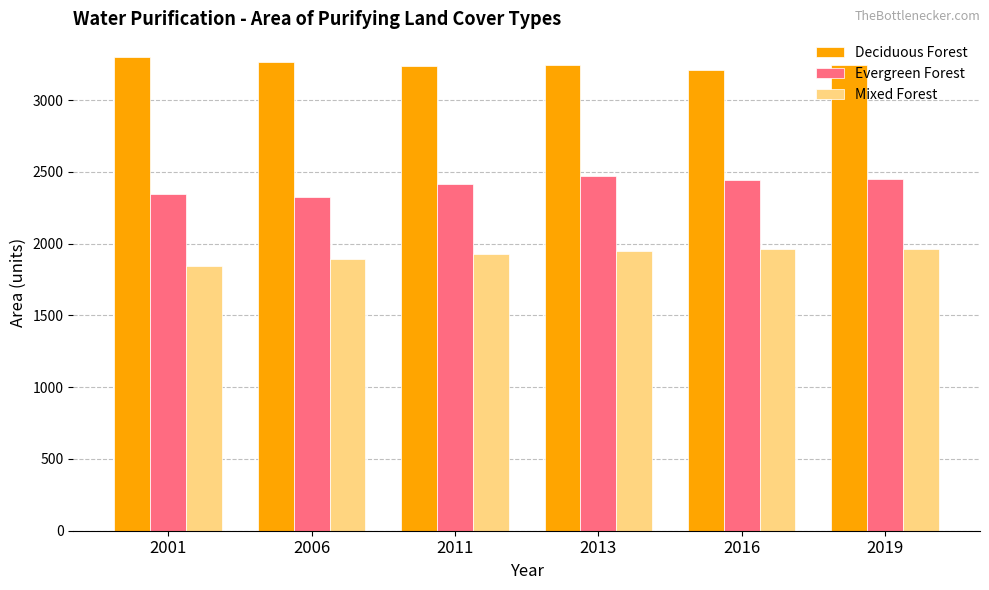

What is the difference between the maximum and minimum values in the Evergreen Forest series?

143.0